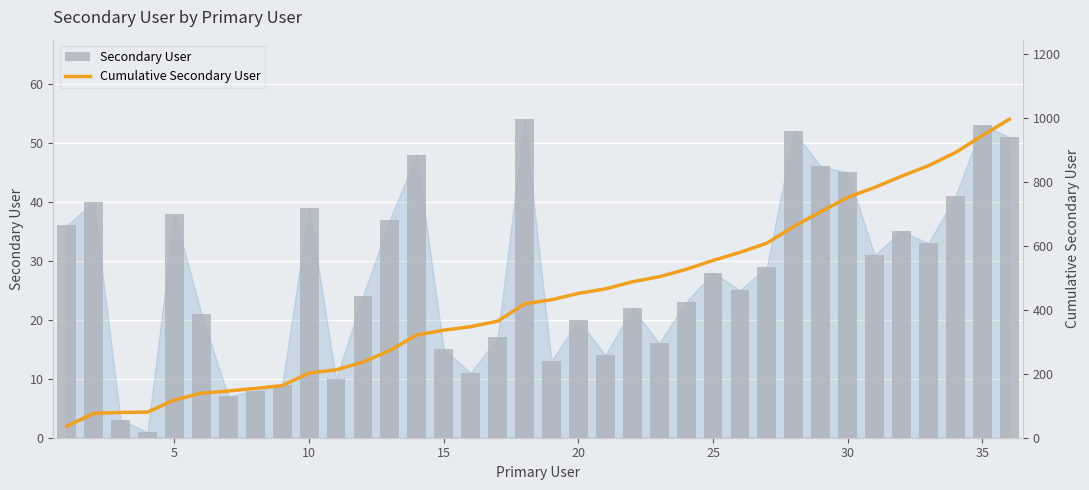

What are all the series names shown in the legend?

Secondary User, Cumulative Secondary User